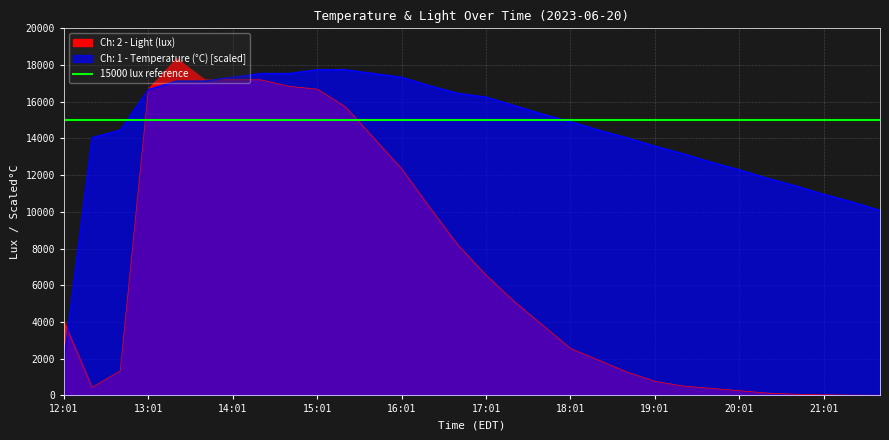

Which series has the widest spread of values?

Ch: 2 - Light (lux)